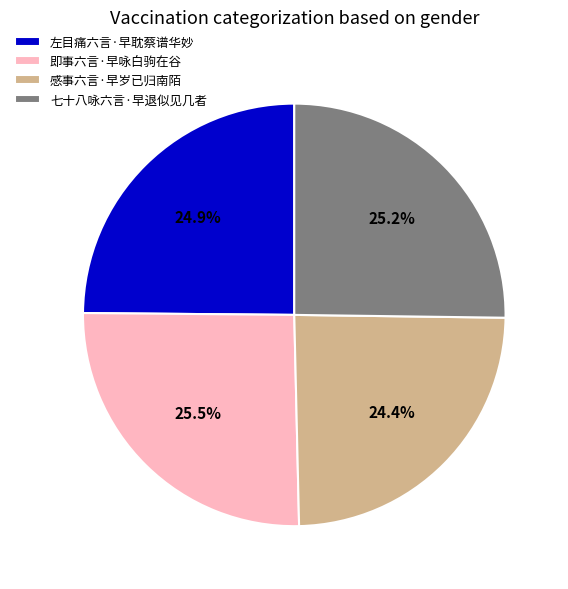

Is 左目痛六言·早耽蔡谱华妙 the majority of the pie?

No